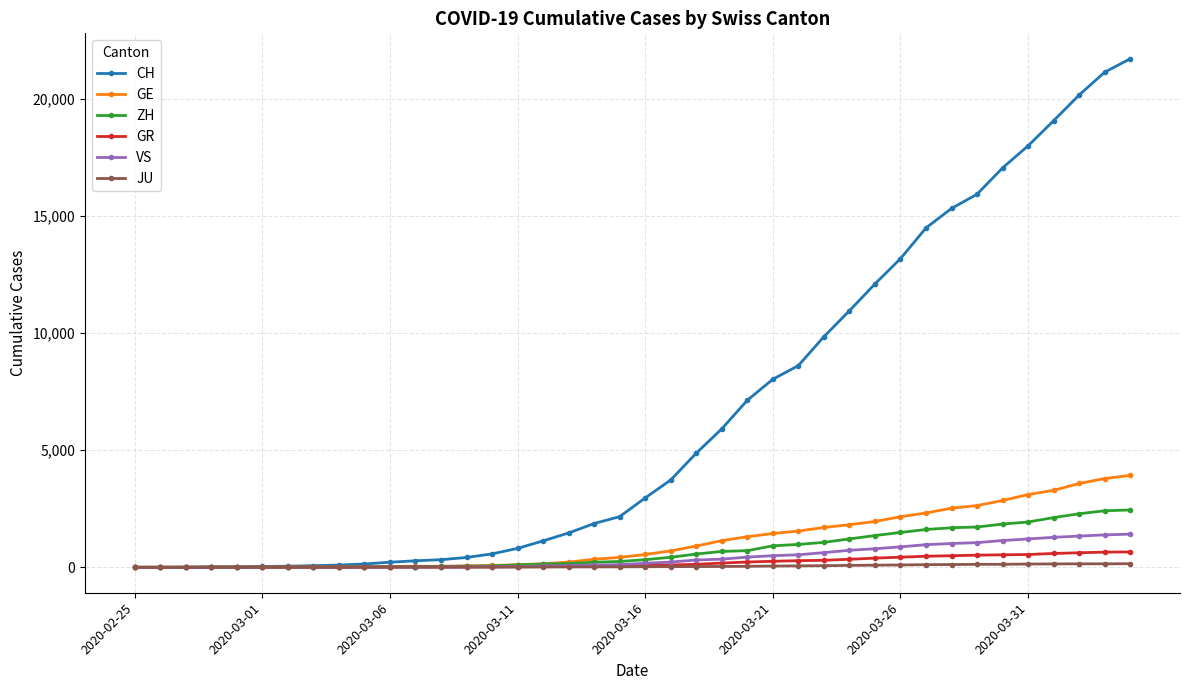

Which series has the largest total across all categories?

CH